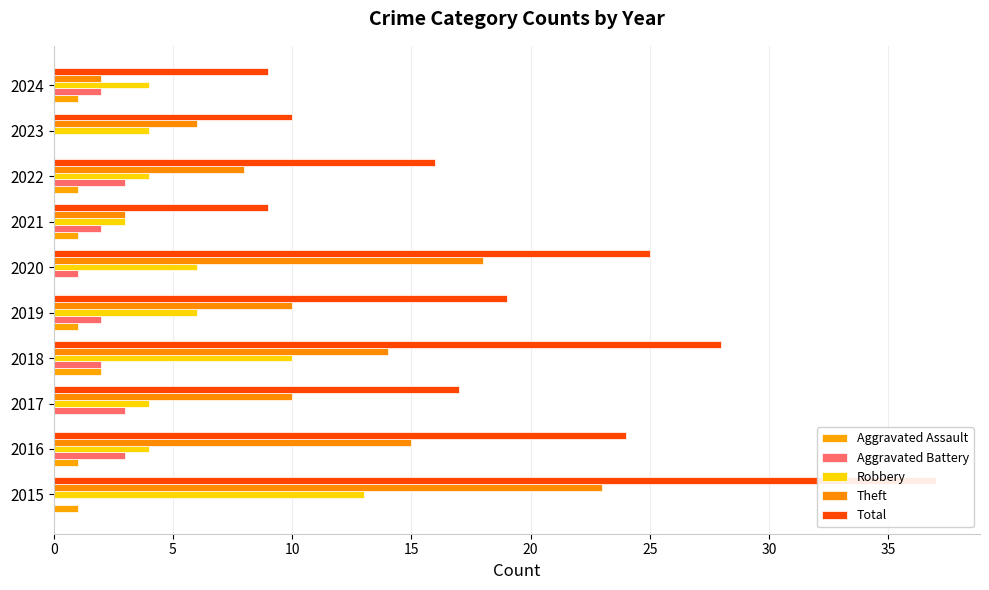

Count the Robbery values in the range 4 to 6.

7